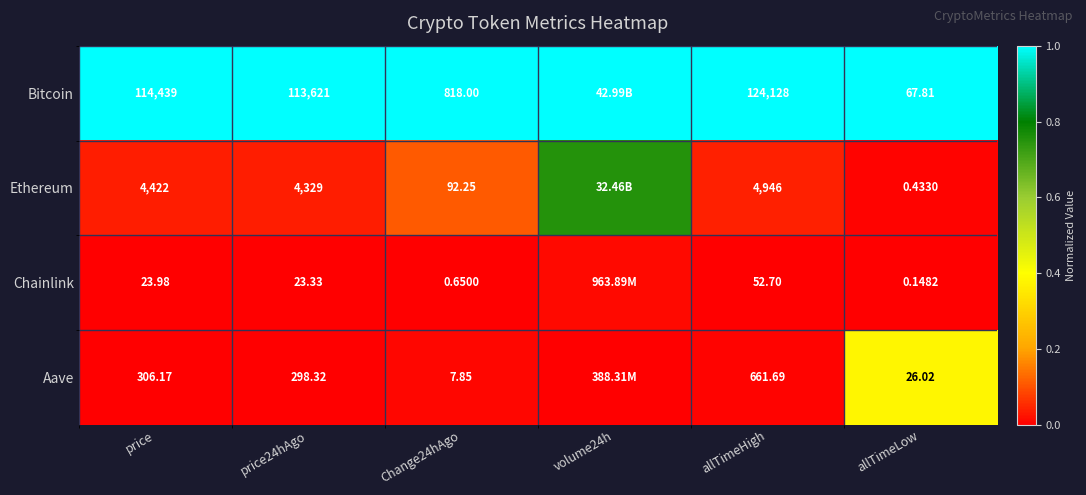

At allTimeHigh, list the series in order from largest to smallest.

Bitcoin, Ethereum, Aave, Chainlink